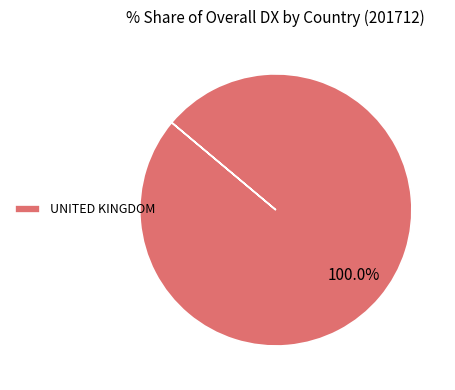

Rank the categories by value from lowest to highest.

UNITED KINGDOM